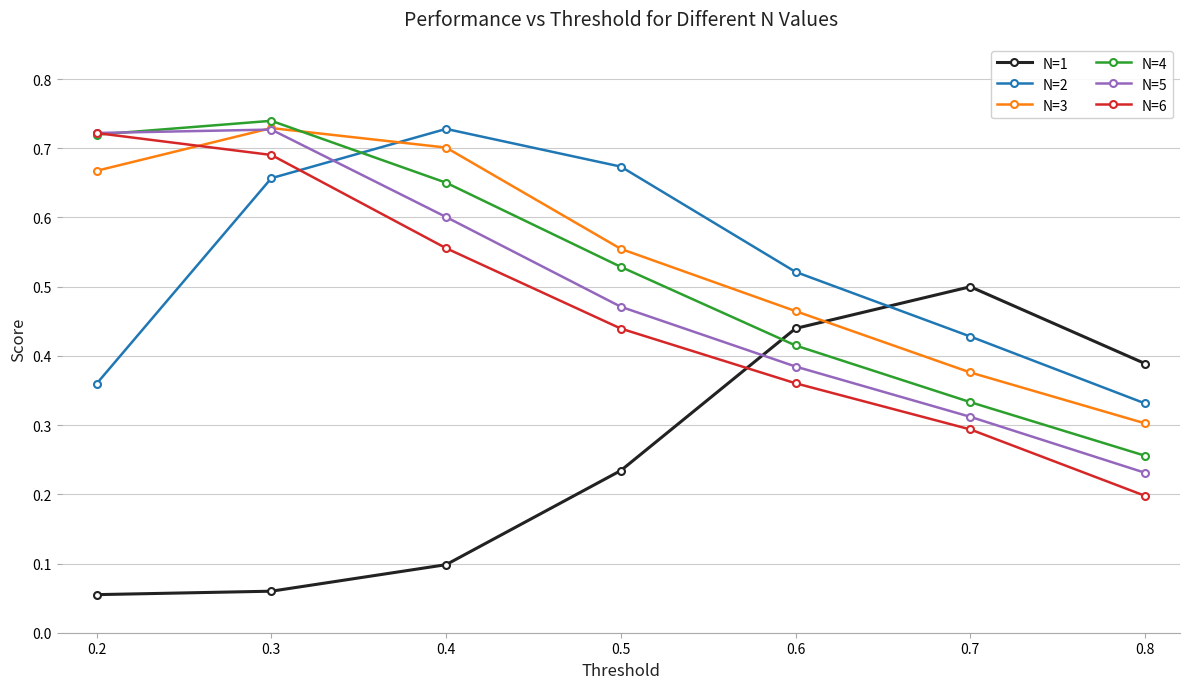

How many interior local peaks does the N=2 series have?

1